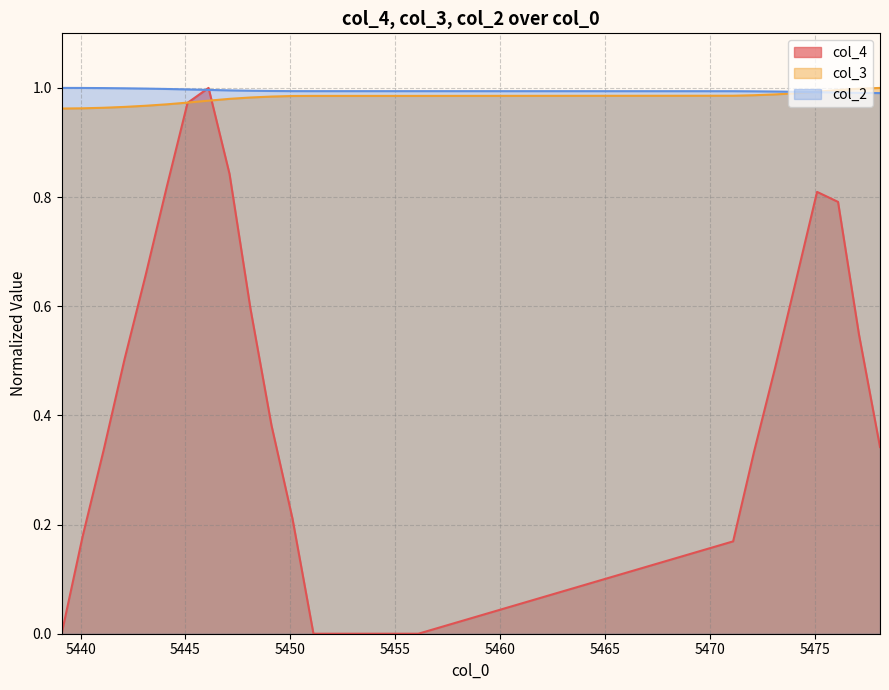

What is the total value across all series at 5439.1?

2.0